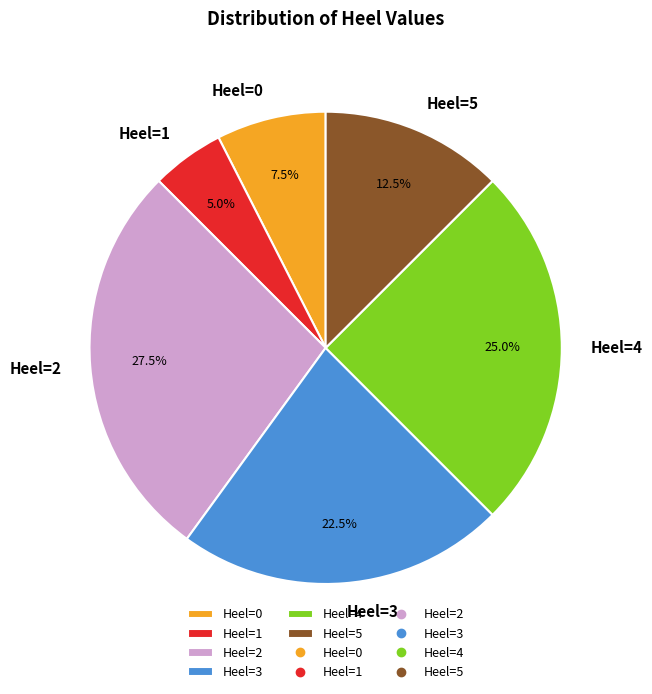

To the nearest percent, what is the difference between the largest and smallest slice percentages?

22%